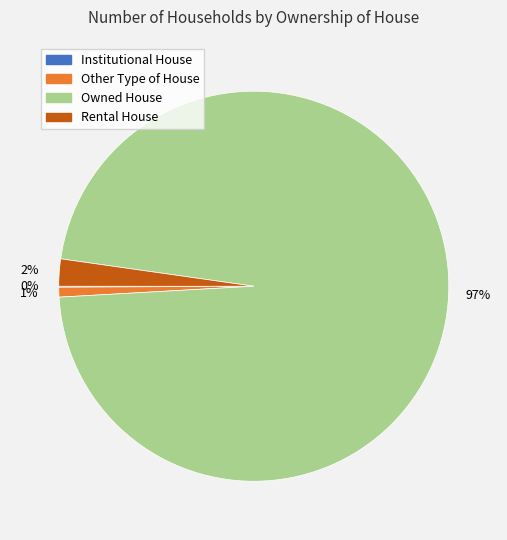

Which has a higher value, Other Type of House or Rental House?

Rental House